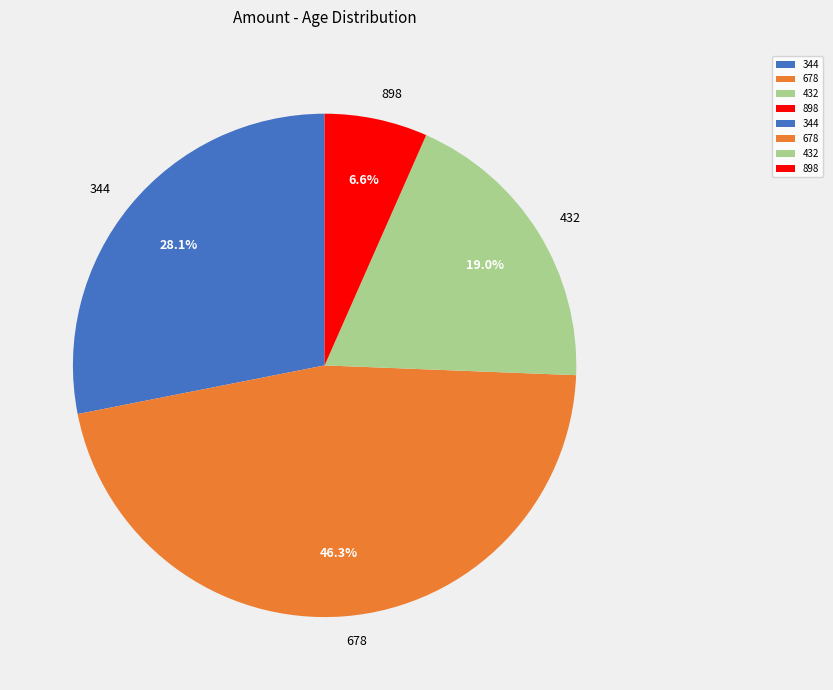

Which slice is the smallest?

898